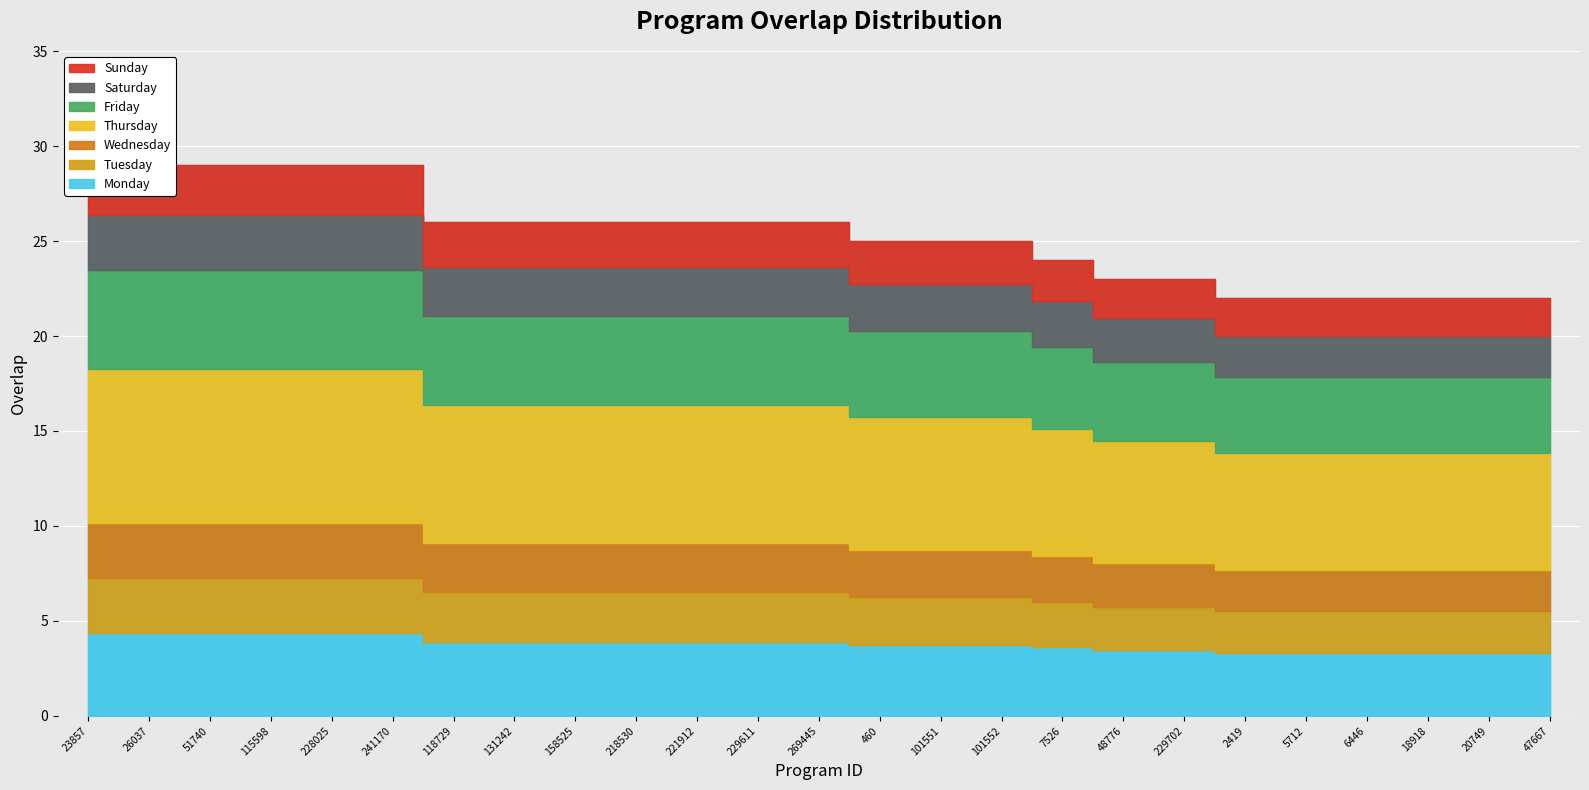

What is the label of the 15th point from the right?

221912